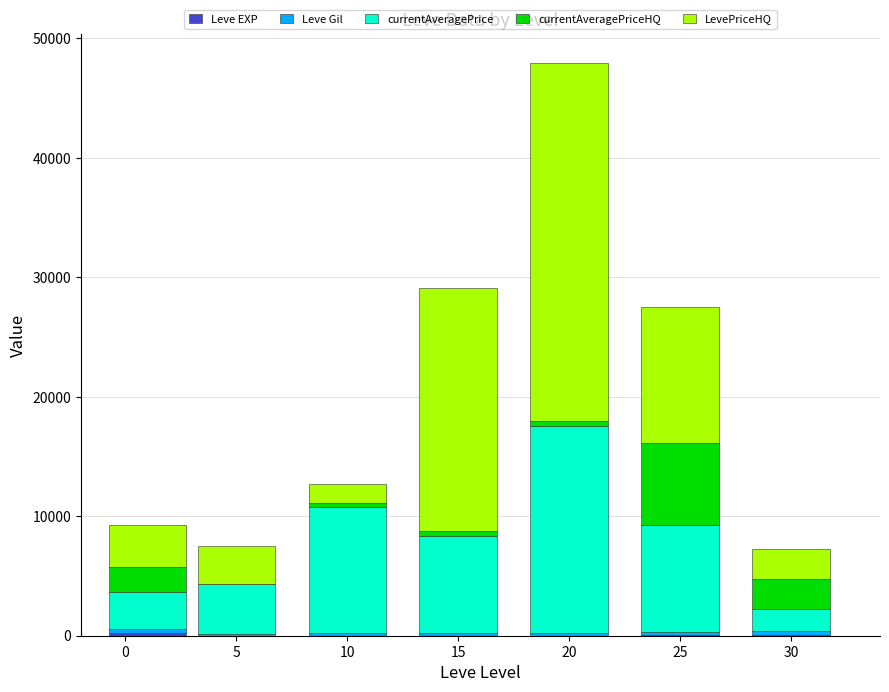

At which category is the sum across all series the highest?

20